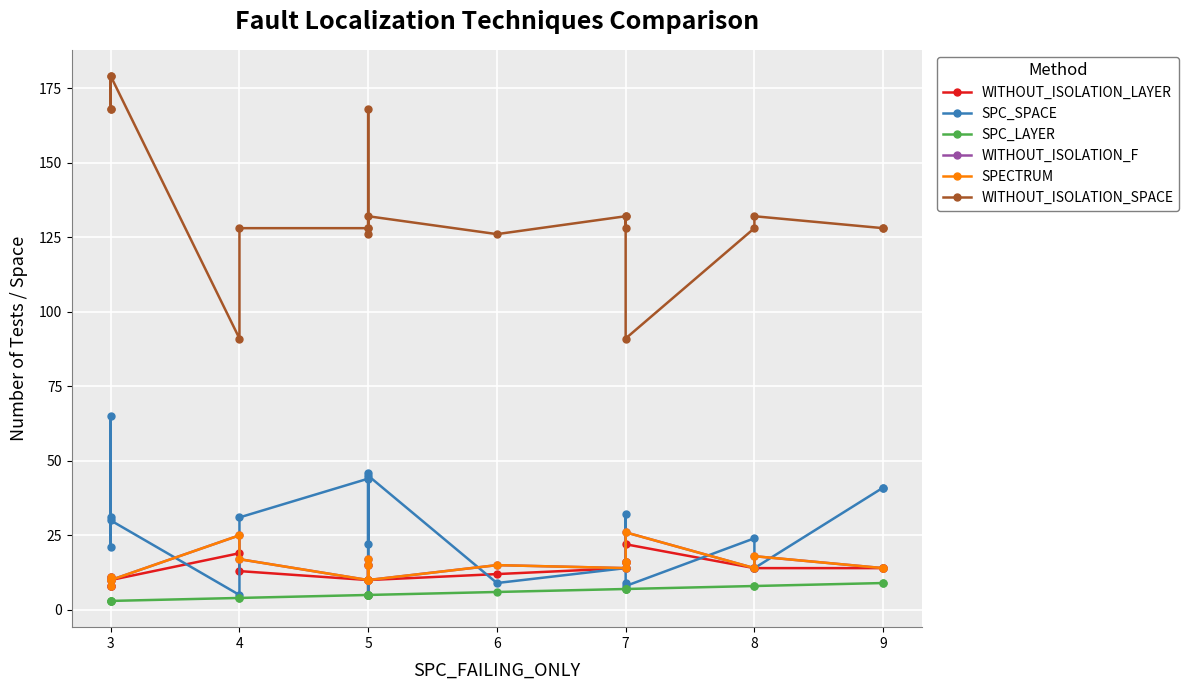

What is the difference between the maximum and minimum values in the WITHOUT_ISOLATION_SPACE series?

88